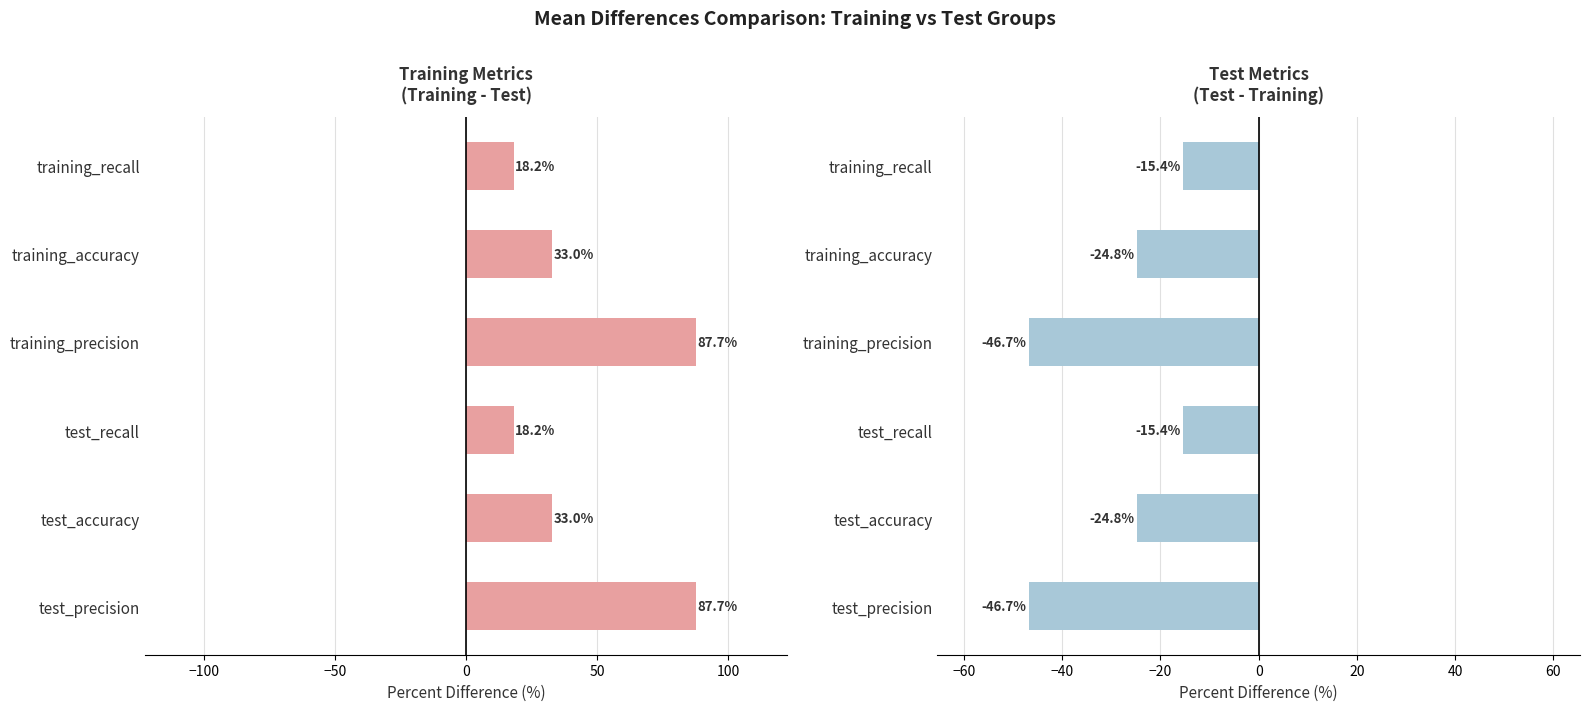

Rank the series by their maximum value, from highest to lowest.

Training vs Test, Test vs Training